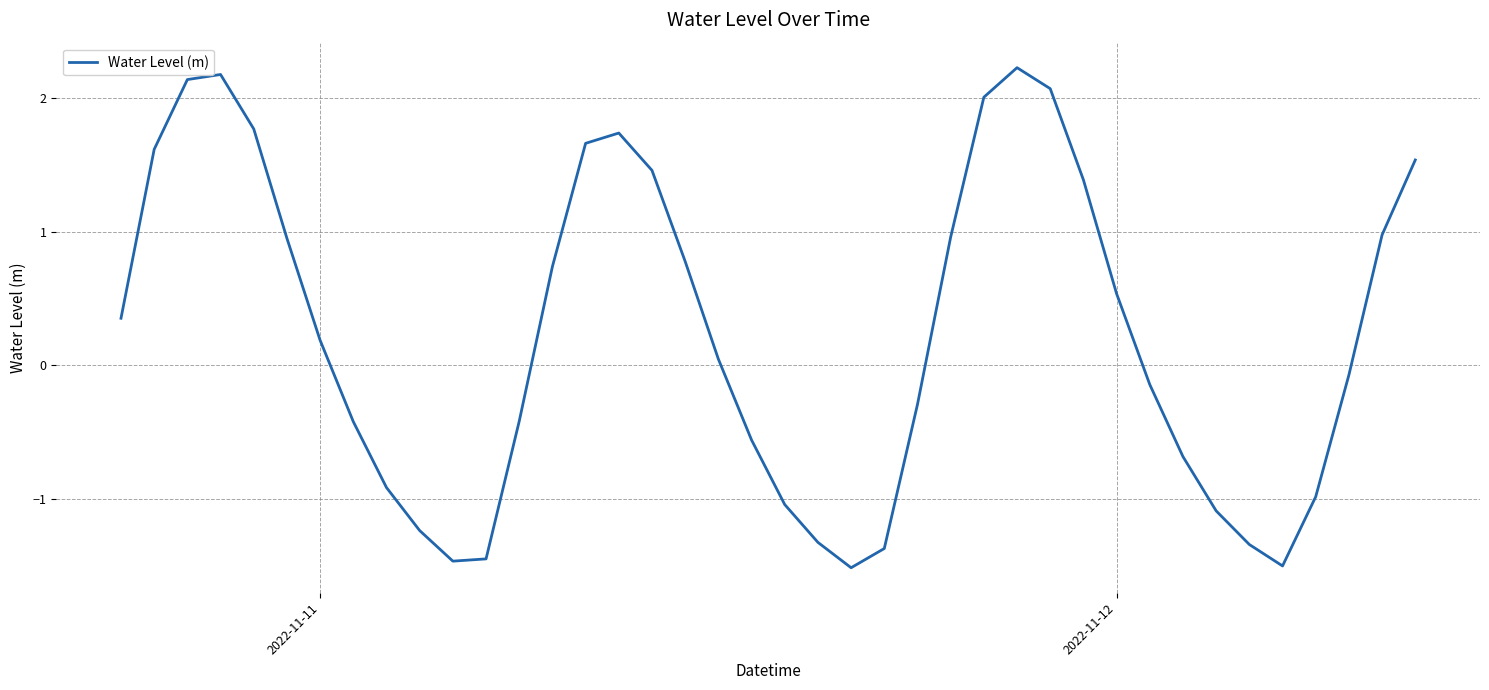

What is the greatest value displayed?

2.2